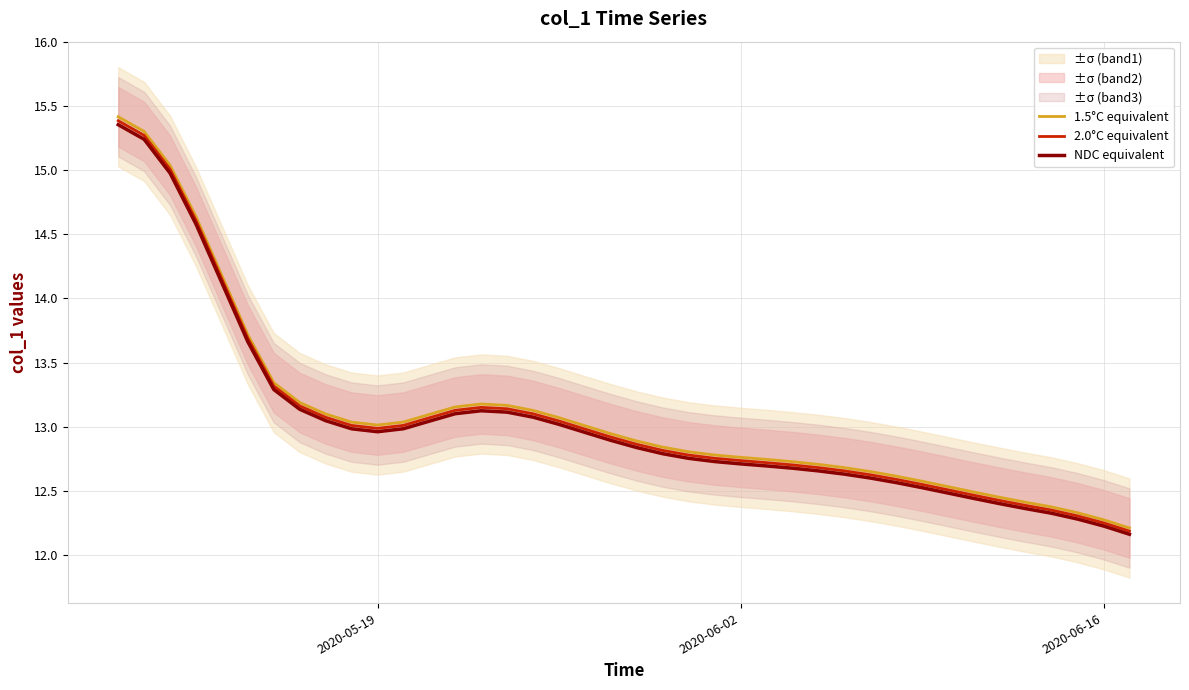

True or false: 1.5°C equivalent and NDC equivalent cross at least once.

False